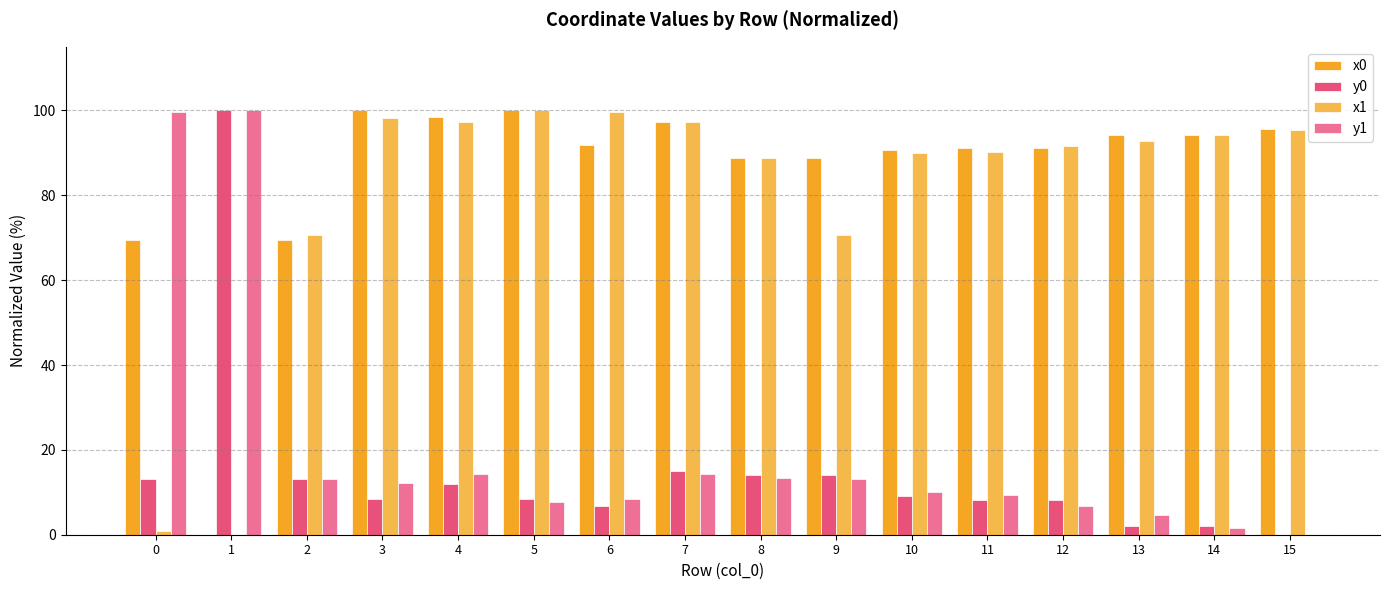

Is the value of x0 at 1 greater than the value of y0 at 3?

No